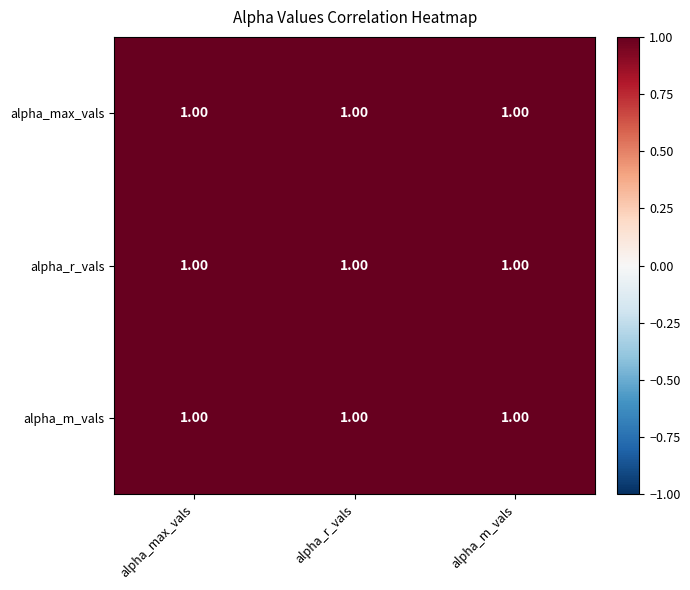

Between alpha_m_vals and alpha_max_vals, which is larger?

alpha_max_vals